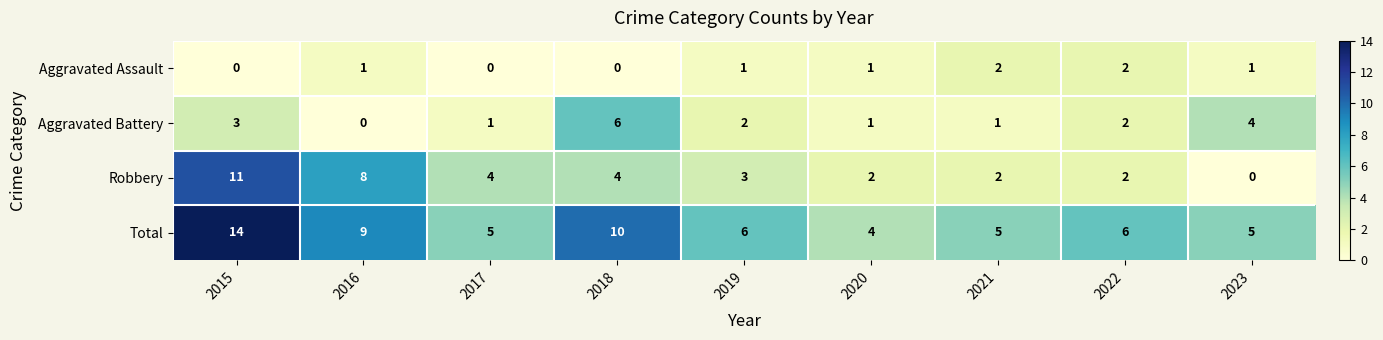

What is the total value across all series at 2017?

10